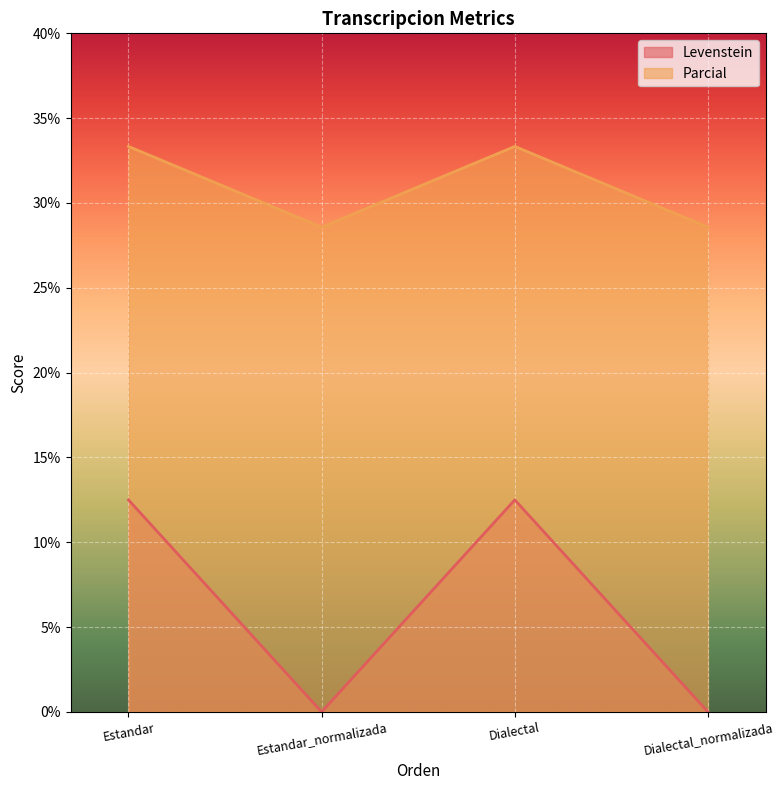

What are all the series names shown in the legend?

Levenstein, Parcial